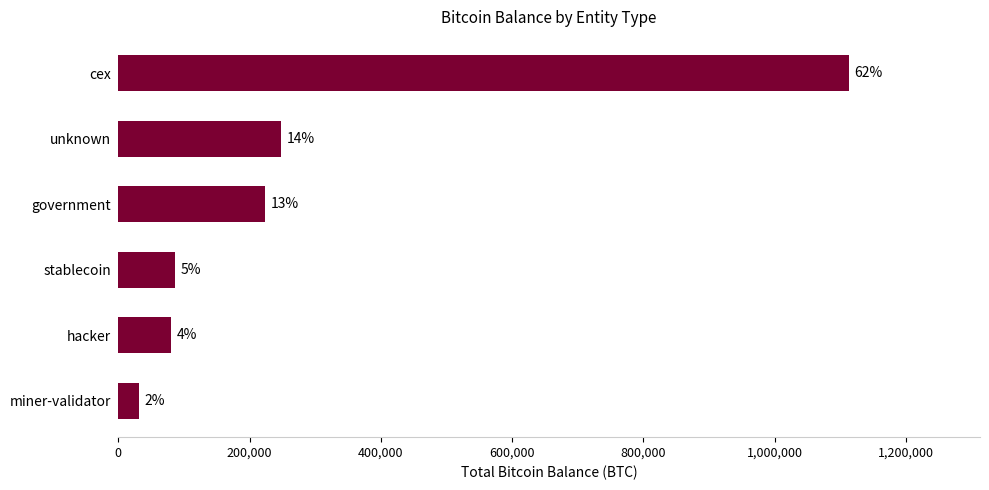

What is the sum of all values?

1781330.0